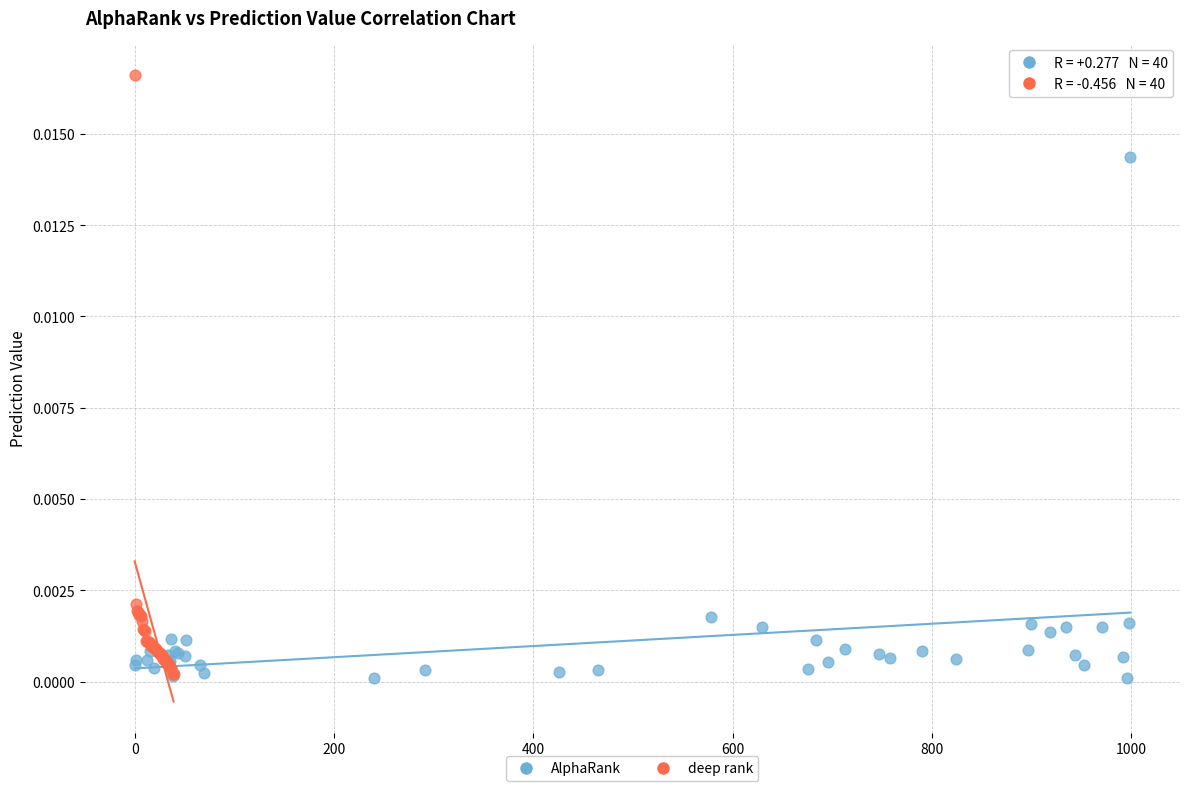

Which series reaches the maximum Y coordinate?

deep rank